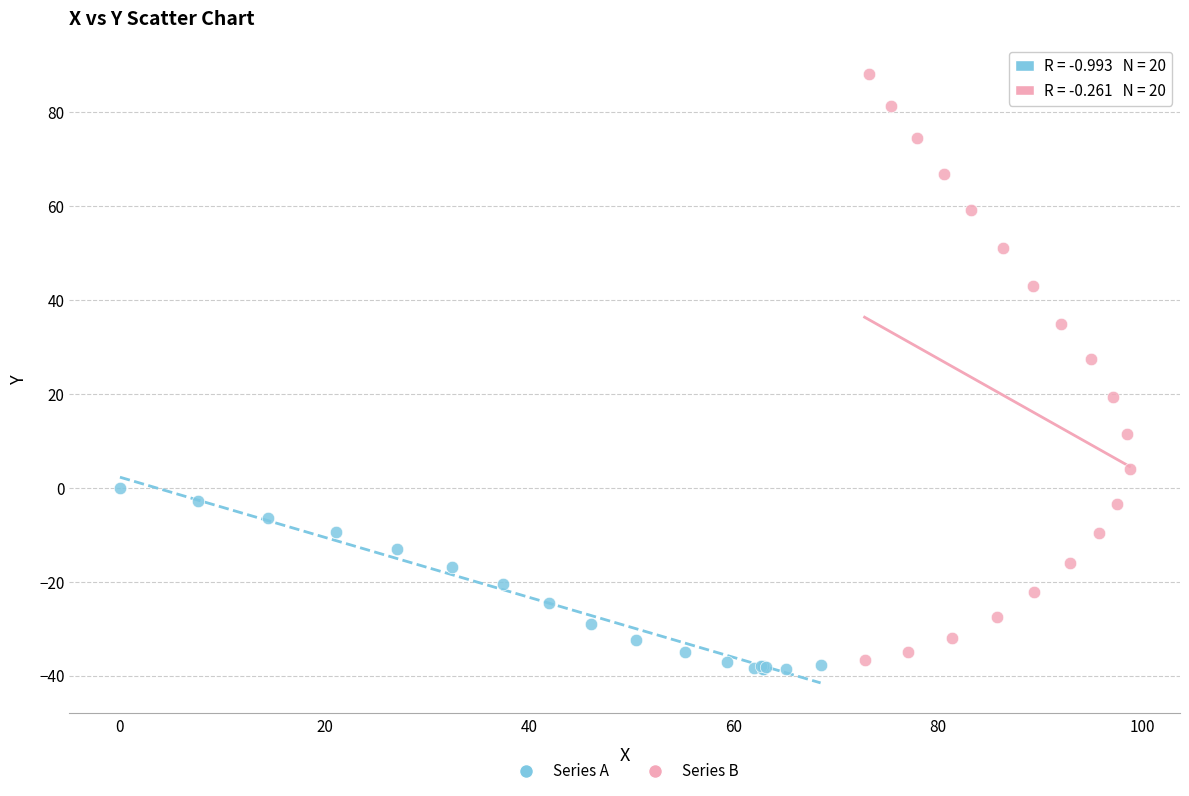

Which series has the largest Y range (max minus min)?

Series B